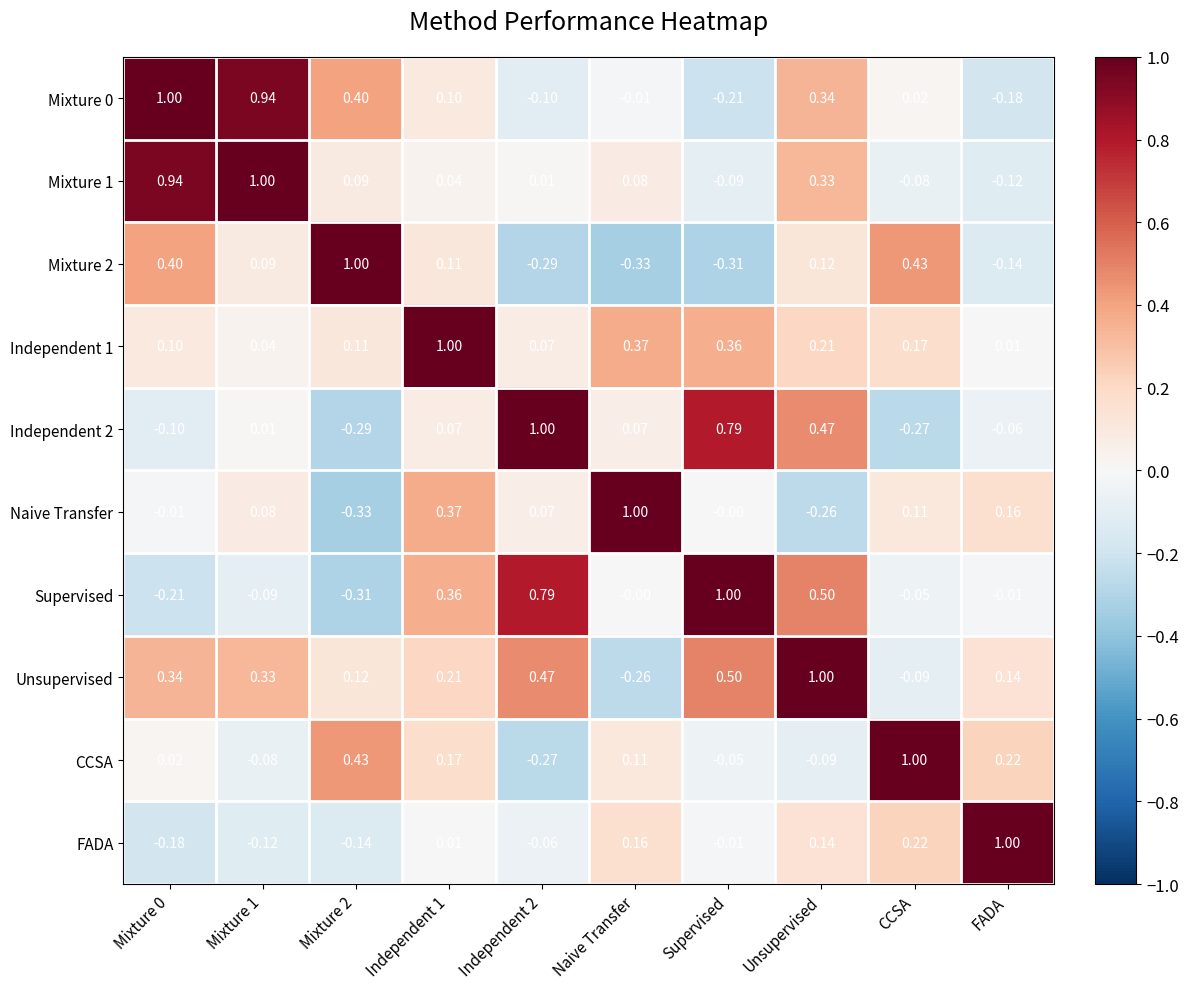

At which label is Supervised closest to 0?

Naive Transfer